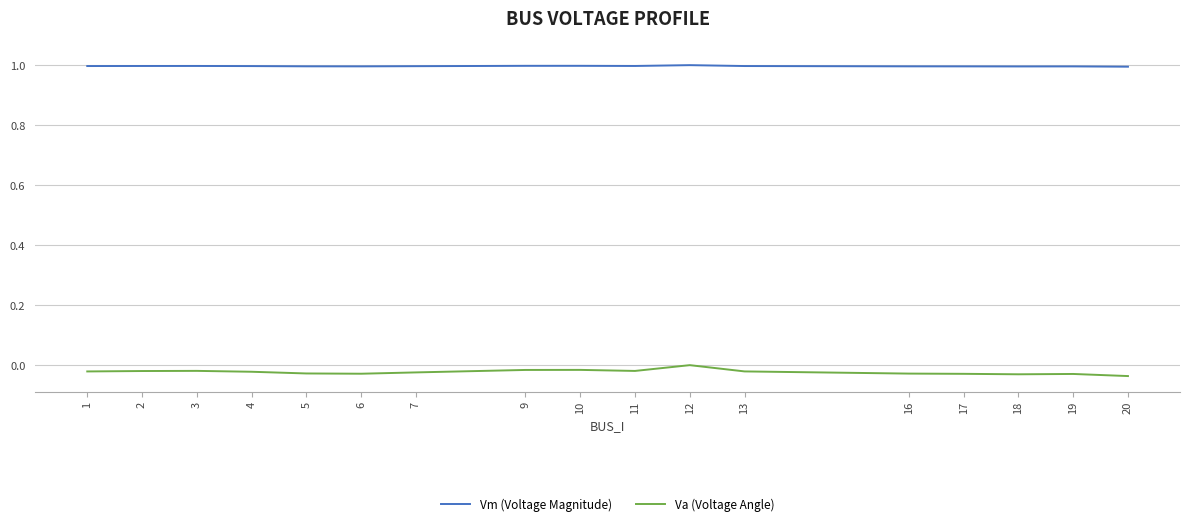

Does the chart display data point markers on the line(s)?

No